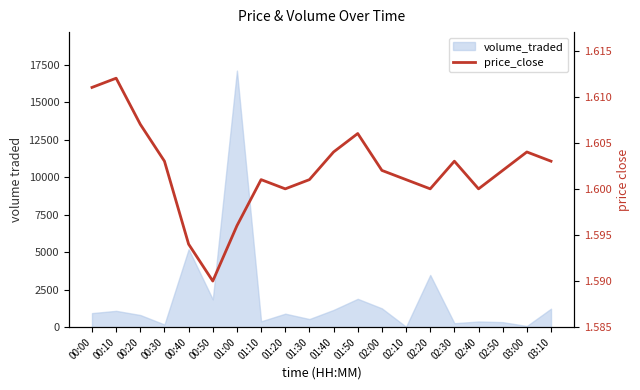

Rank the categories by value from highest to lowest.

00:10, 00:00, 00:20, 01:50, 01:40, 03:00, 00:30, 02:30, 03:10, 02:00, 02:50, 01:10, 01:30, 02:10, 01:20, 02:20, 02:40, 01:00, 00:40, 00:50